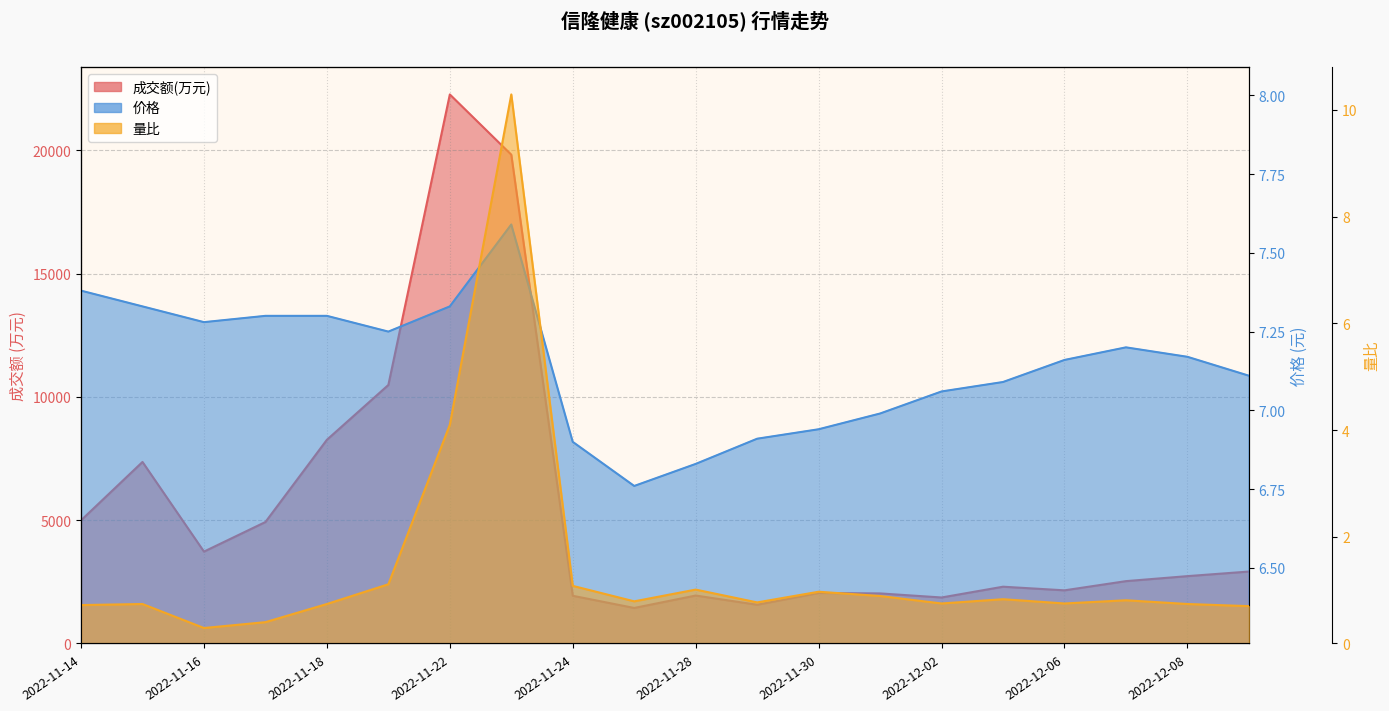

Which has a higher value, 2022-12-02 or 2022-12-09?

2022-12-09